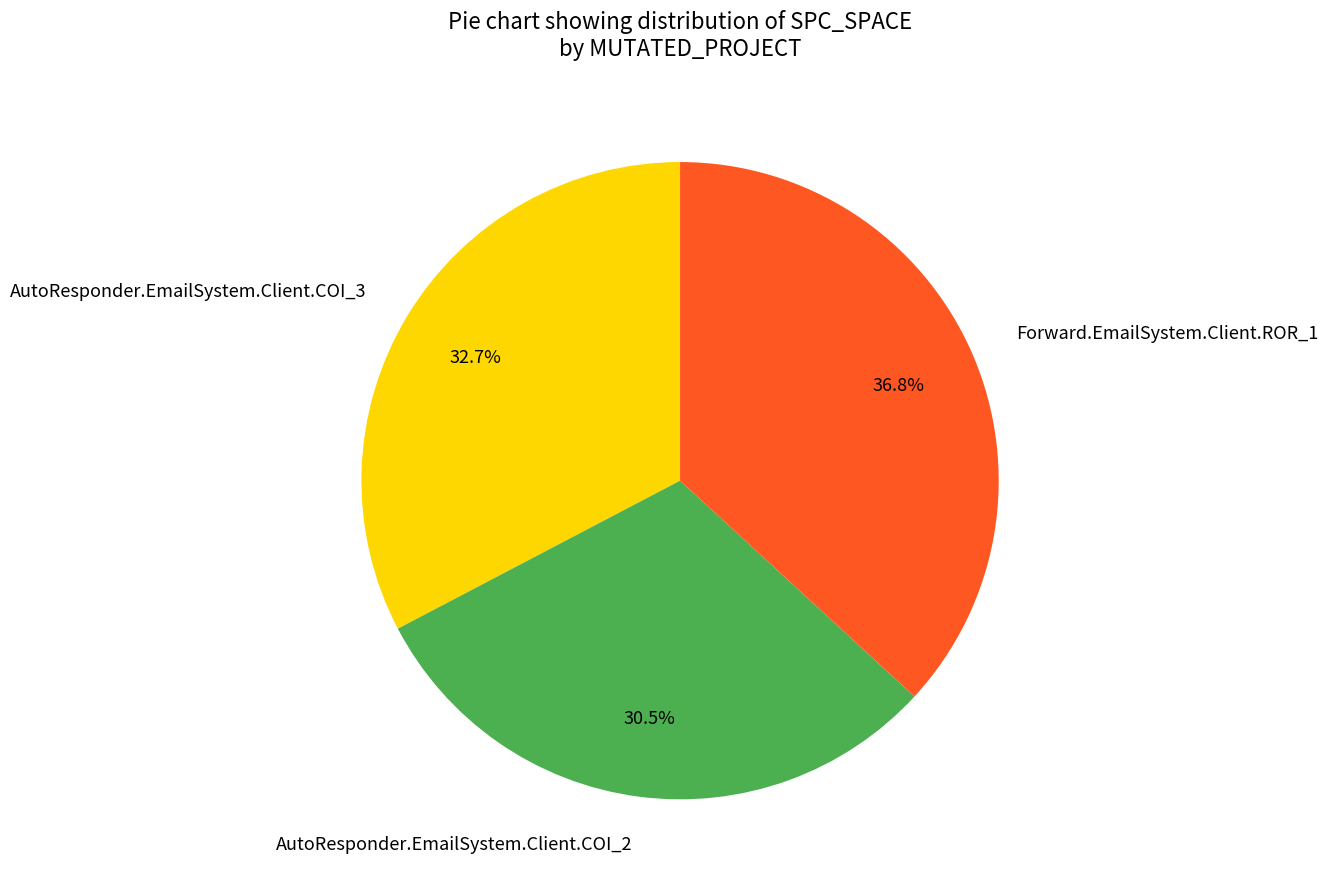

Combined, what portion of the pie is Forward.EmailSystem.Client.ROR_1 and AutoResponder.EmailSystem.Client.COI_2?

67.3%